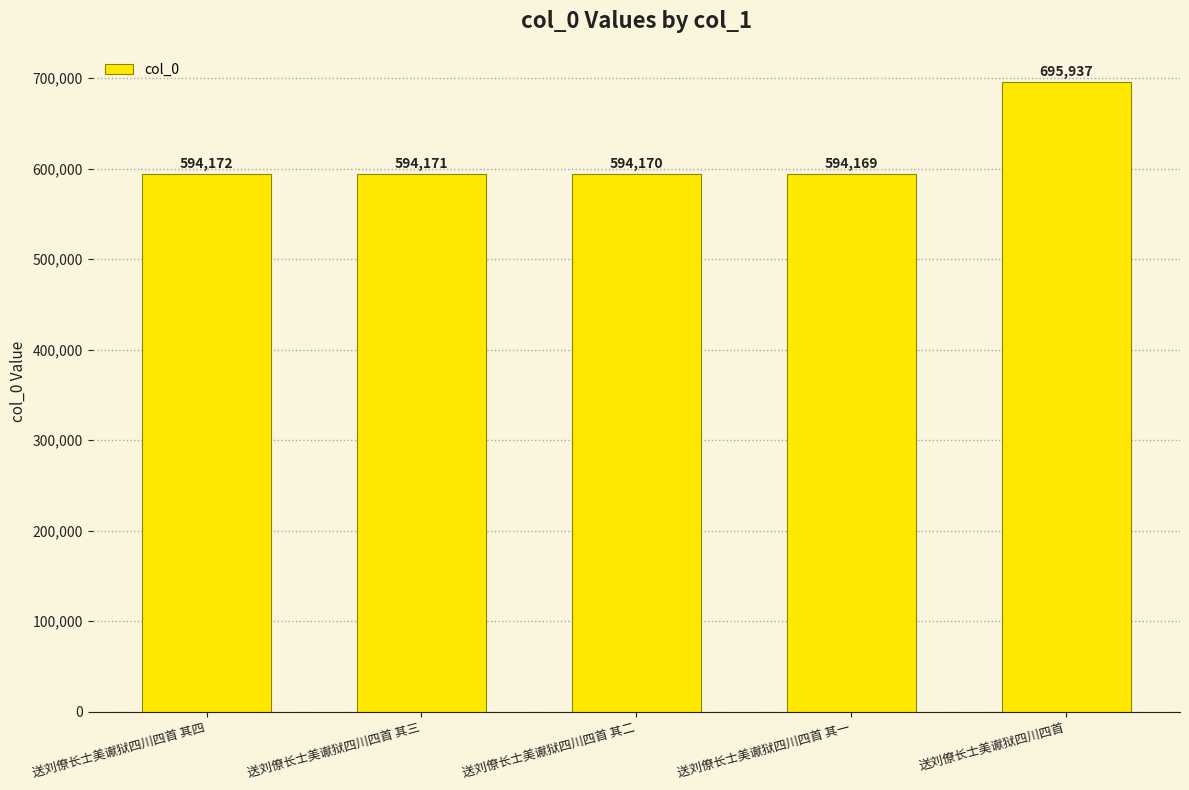

Count the number of categories in the chart.

5